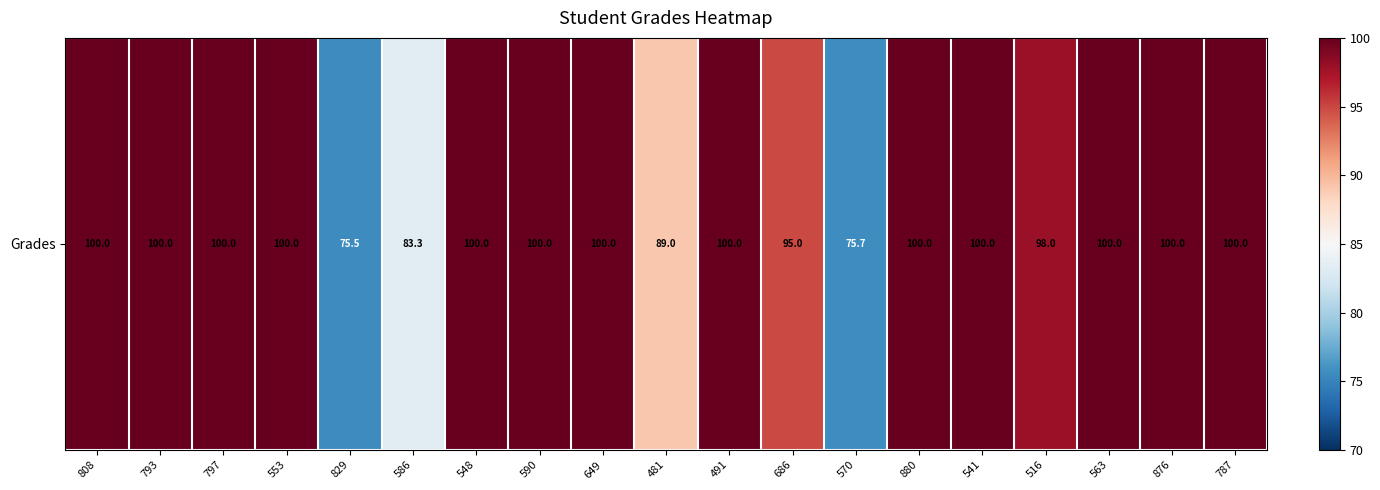

Rank the categories by value from lowest to highest.

829, 570, 586, 481, 686, 516, 808, 793, 797, 553, 548, 590, 649, 491, 880, 541, 563, 876, 787